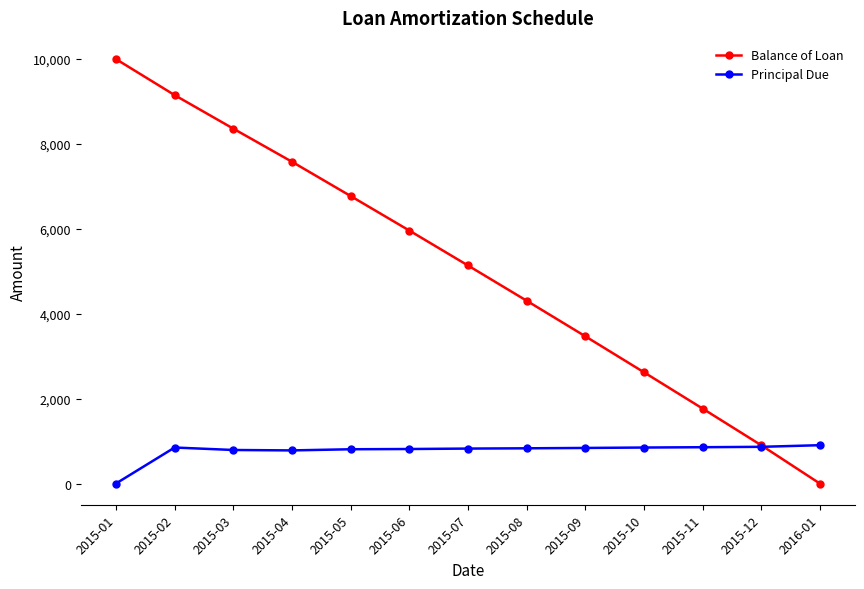

What is the difference between the second highest and second lowest values in the Principal Due series?

84.5